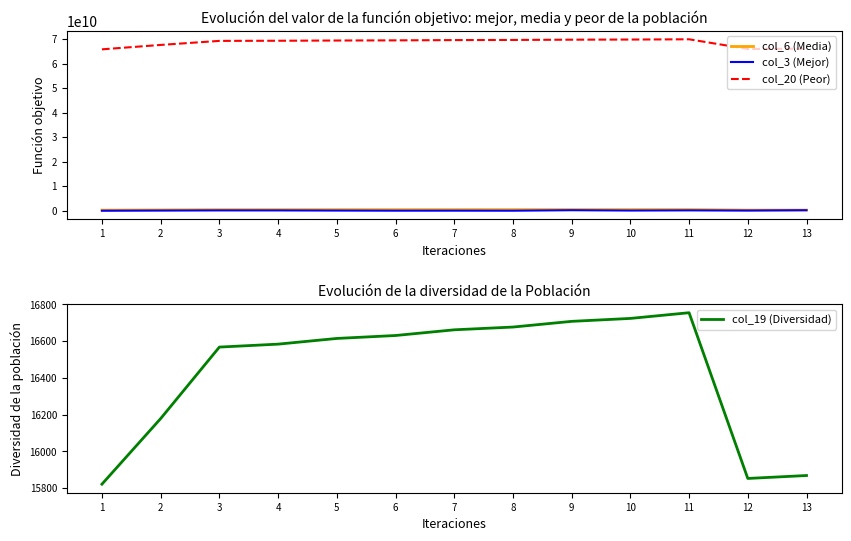

What is the average value of the col_3 (Mejor) series?

114528895